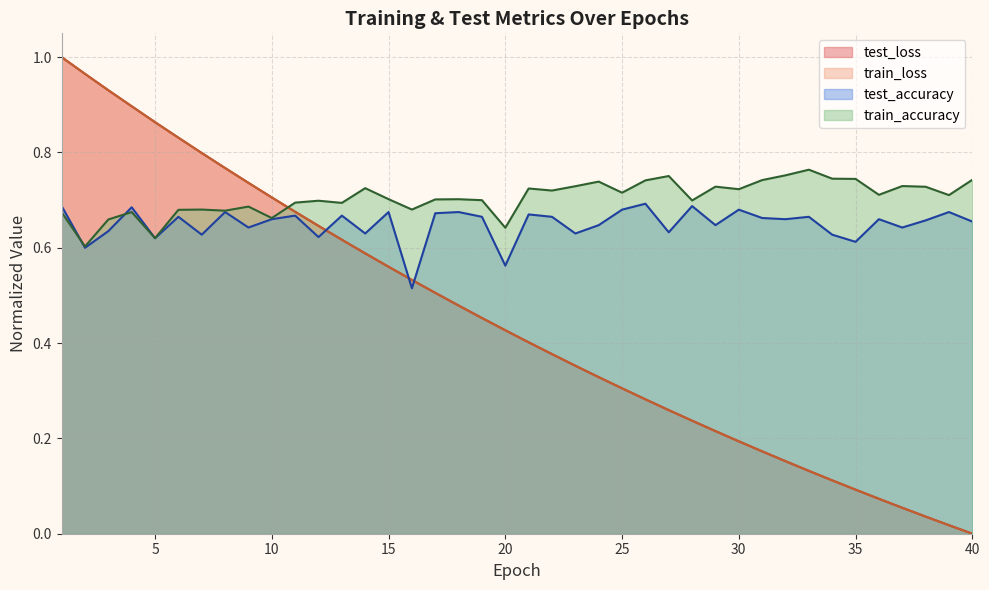

True or false: test_accuracy and train_loss cross at least once.

True